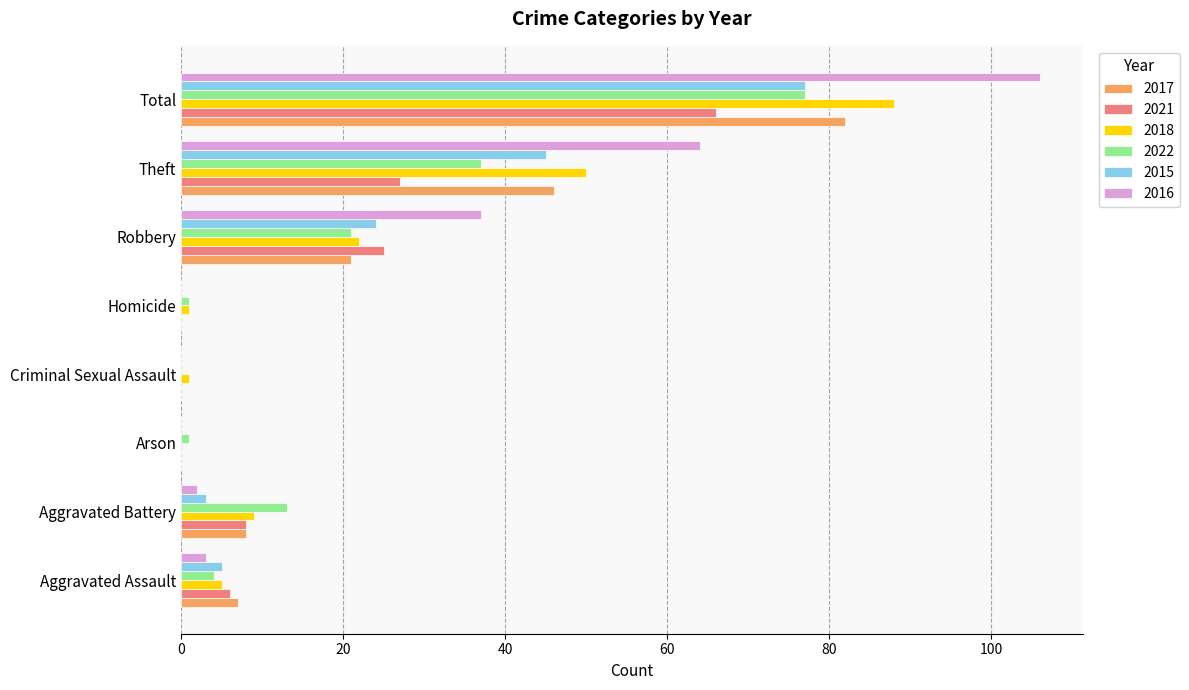

Which category has the highest value across all series?

Total